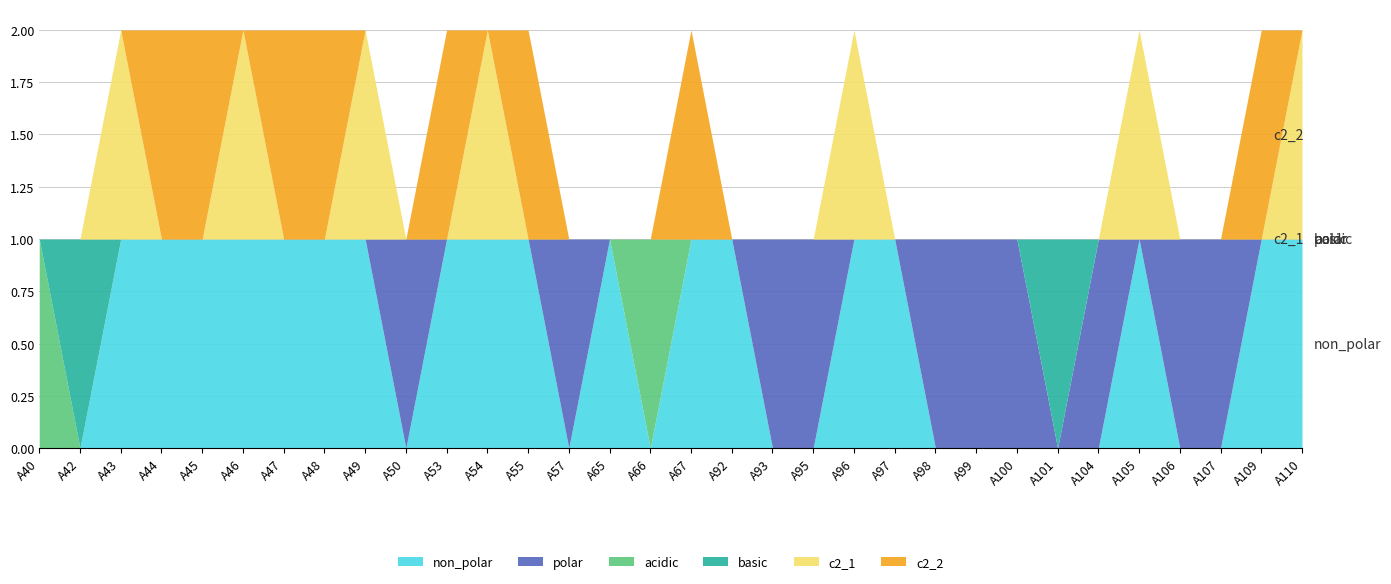

Reading right to left, extract all data points from this chart.

non_polar: A110=1	A109=1	A107=0	A106=0	A105=1	A104=0	A101=0	A100=0	A99=0	A98=0	A97=1	A96=1	A95=0	A93=0	A92=1	A67=1	A66=0	A65=1	A57=0	A55=1	A54=1	A53=1	A50=0	A49=1	A48=1	A47=1	A46=1	A45=1	A44=1	A43=1	A42=0	A40=0
polar: A110=0	A109=0	A107=1	A106=1	A105=0	A104=1	A101=0	A100=1	A99=1	A98=1	A97=0	A96=0	A95=1	A93=1	A92=0	A67=0	A66=0	A65=0	A57=1	A55=0	A54=0	A53=0	A50=1	A49=0	A48=0	A47=0	A46=0	A45=0	A44=0	A43=0	A42=0	A40=0
acidic: A110=0	A109=0	A107=0	A106=0	A105=0	A104=0	A101=0	A100=0	A99=0	A98=0	A97=0	A96=0	A95=0	A93=0	A92=0	A67=0	A66=1	A65=0	A57=0	A55=0	A54=0	A53=0	A50=0	A49=0	A48=0	A47=0	A46=0	A45=0	A44=0	A43=0	A42=0	A40=1
basic: A110=0	A109=0	A107=0	A106=0	A105=0	A104=0	A101=1	A100=0	A99=0	A98=0	A97=0	A96=0	A95=0	A93=0	A92=0	A67=0	A66=0	A65=0	A57=0	A55=0	A54=0	A53=0	A50=0	A49=0	A48=0	A47=0	A46=0	A45=0	A44=0	A43=0	A42=1	A40=0
c2_1: A110=1	A109=0	A107=0	A106=0	A105=1	A104=0	A101=0	A100=0	A99=0	A98=0	A97=0	A96=1	A95=0	A93=0	A92=0	A67=0	A66=0	A65=0	A57=0	A55=0	A54=1	A53=0	A50=0	A49=1	A48=0	A47=0	A46=1	A45=0	A44=0	A43=1	A42=0	A40=0
c2_2: A110=0	A109=1	A107=0	A106=0	A105=0	A104=0	A101=0	A100=0	A99=0	A98=0	A97=0	A96=0	A95=0	A93=0	A92=0	A67=1	A66=0	A65=0	A57=0	A55=1	A54=0	A53=1	A50=0	A49=0	A48=1	A47=1	A46=0	A45=1	A44=1	A43=0	A42=0	A40=0